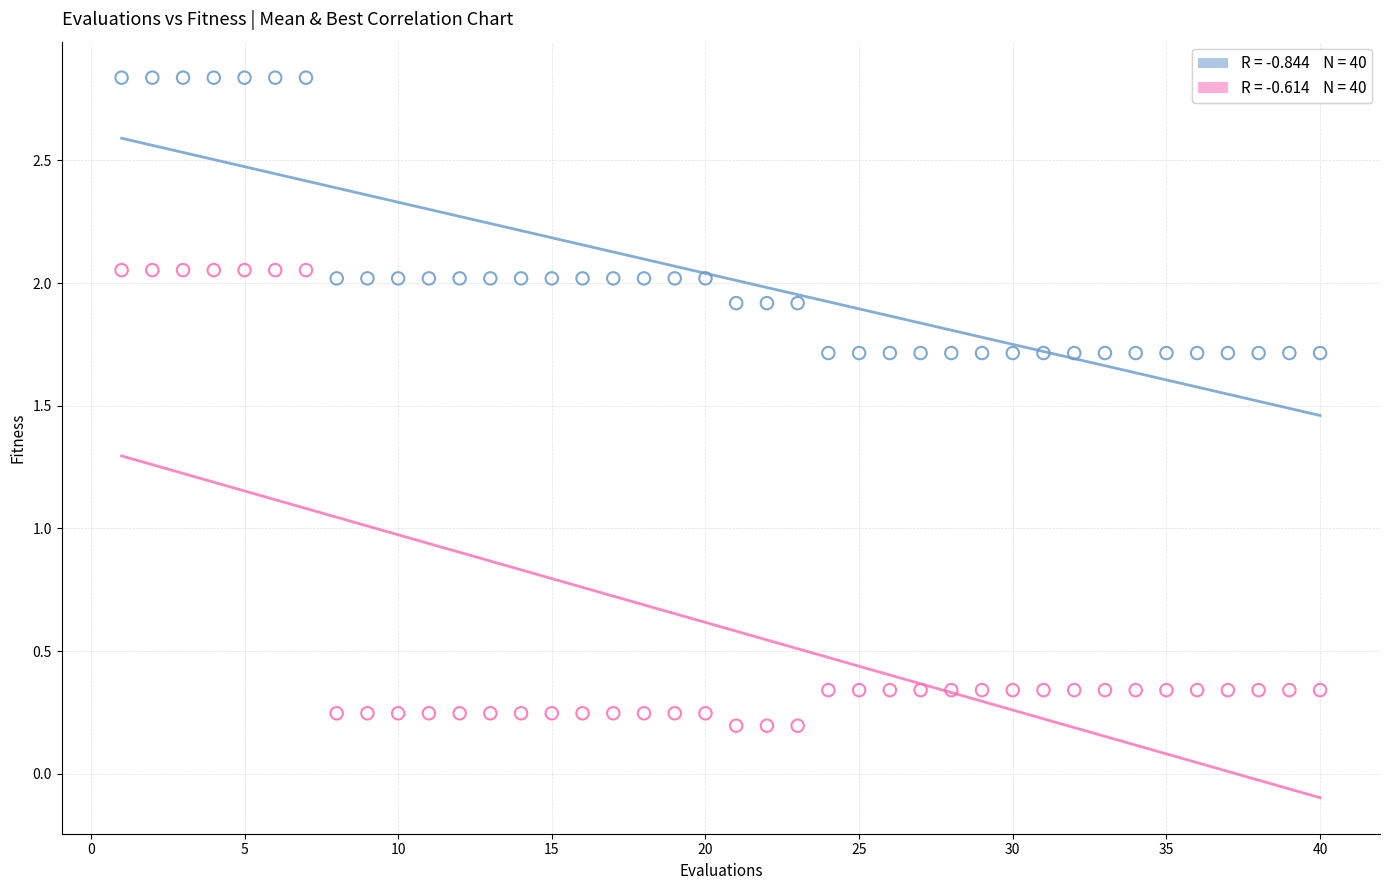

Across all data points, what is the range of X values (max minus min)?

39.0